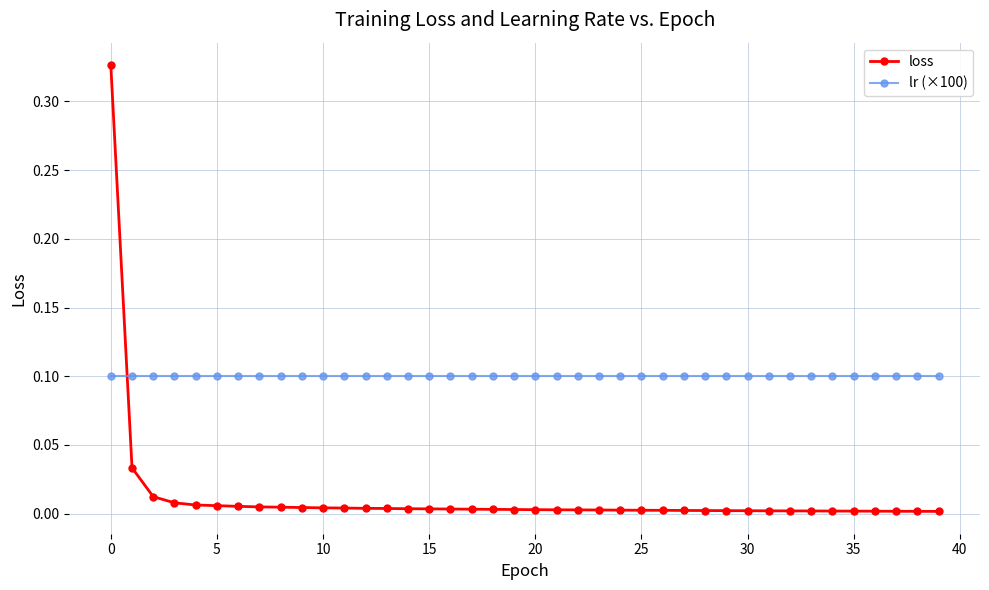

Which series has the largest range (max minus min)?

loss